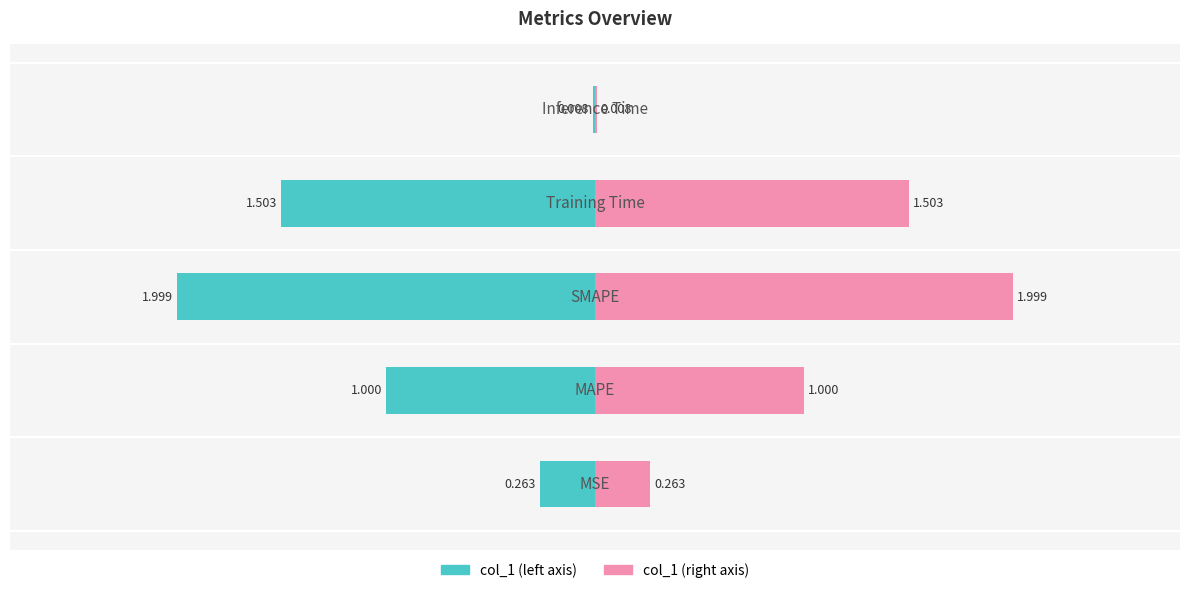

Reading right to left, what are all the values shown in this chart?

col_1 (left): -0.0	-1.5	-2.0	-1.0	-0.3
col_1 (right): 0.0	1.5	2.0	1.0	0.3